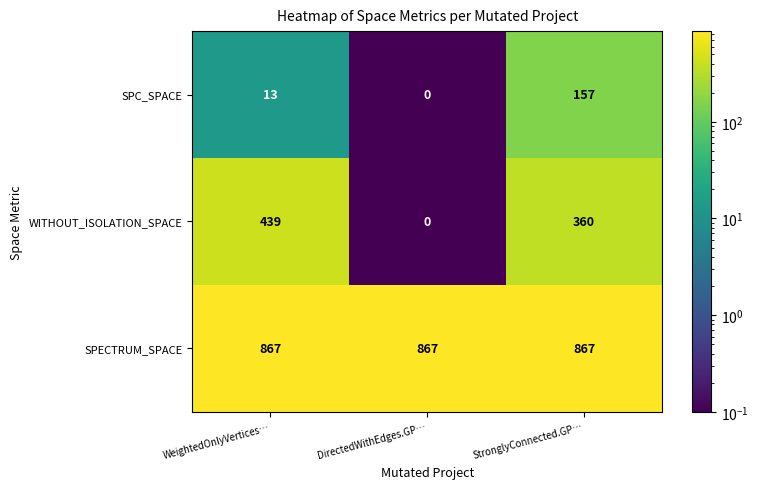

What is the maximum value shown in the chart?

867